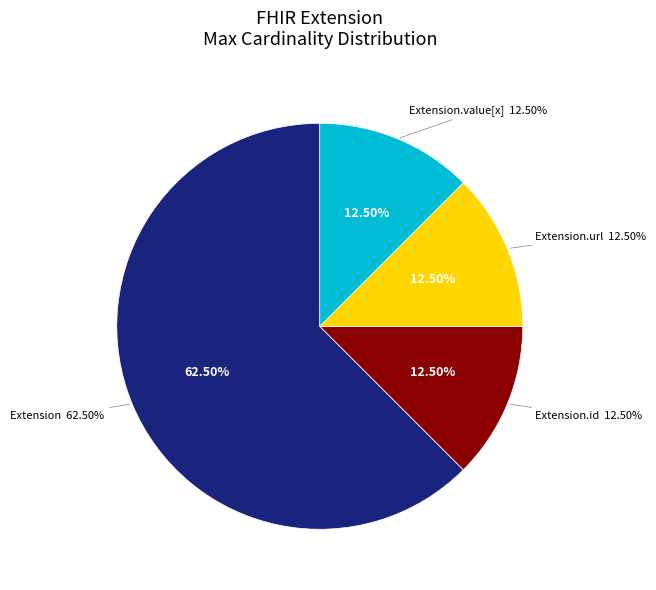

Is Extension.url the majority of the pie?

Yes